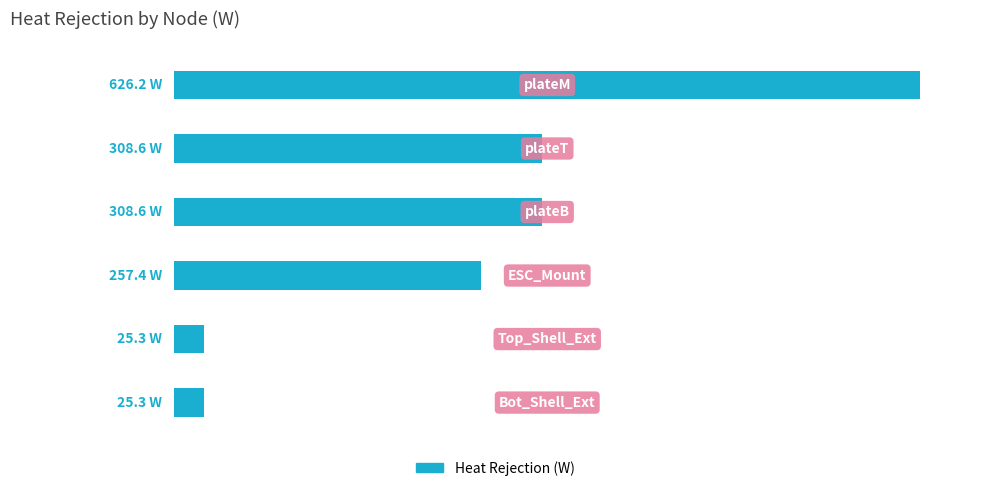

Are the bars horizontal?

Yes